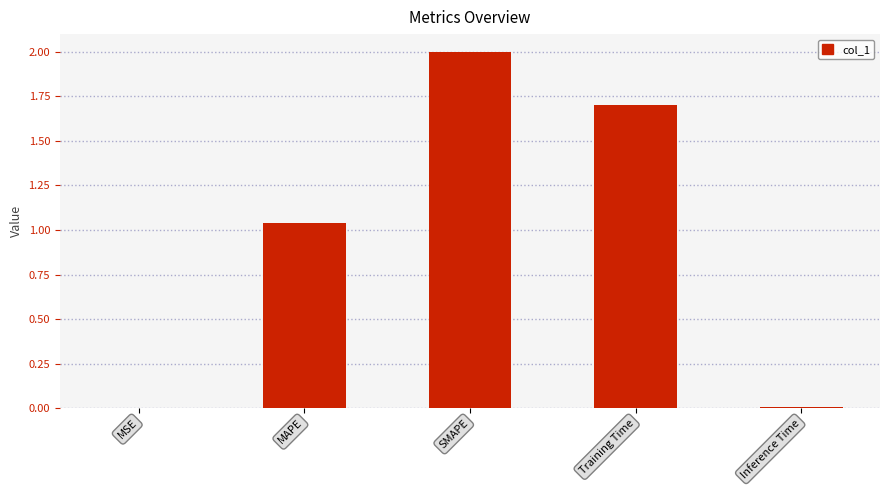

The value at SMAPE is 0.6. True or false?

False